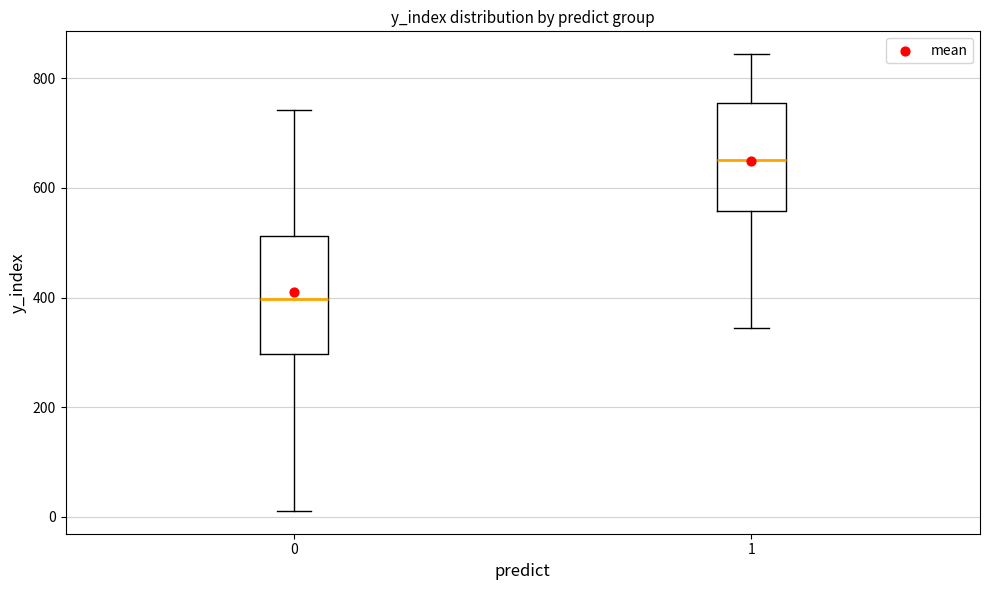

Reading left to right, transcribe this box plot: for each box, give where its median line is, the range the box spans, and where its two whiskers end, as read against the y-axis. The values are not printed on the chart, so give them approximately, as read against the axis.

0: median 400, box 300 to 520, whiskers 20 to 740
1: median 660, box 560 to 760, whiskers 340 to 840